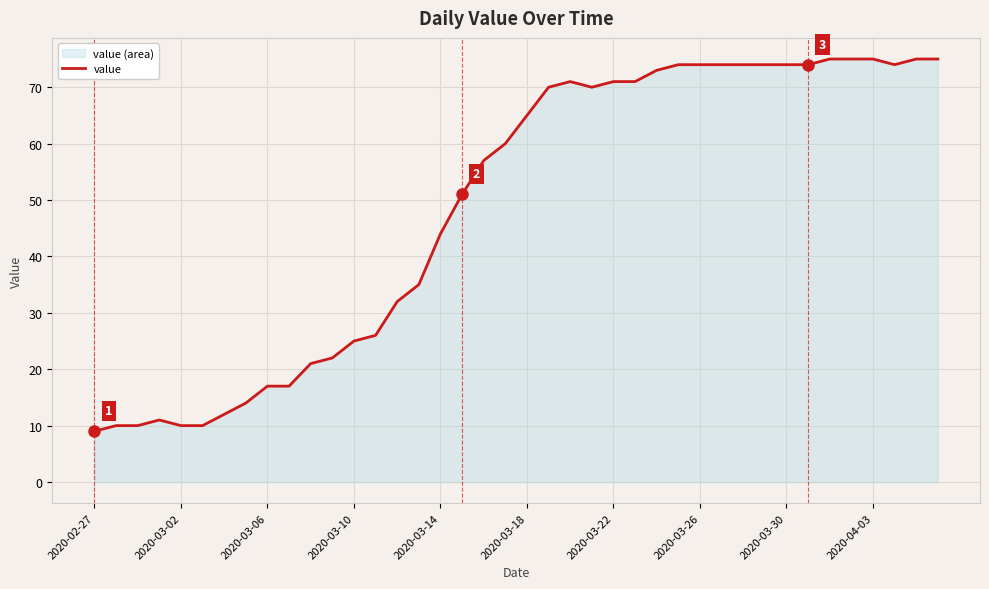

Where is value nearest to the value 42?

2020-03-14